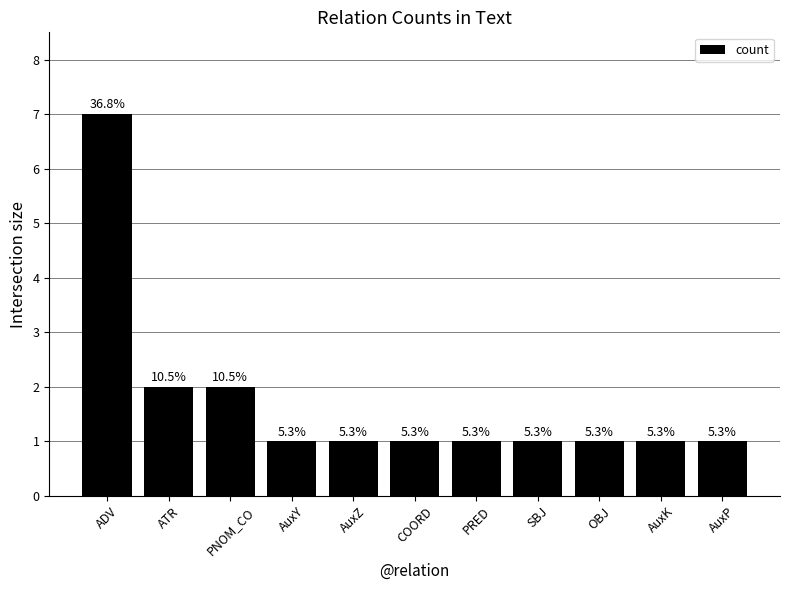

What position from the left is AuxK?

10